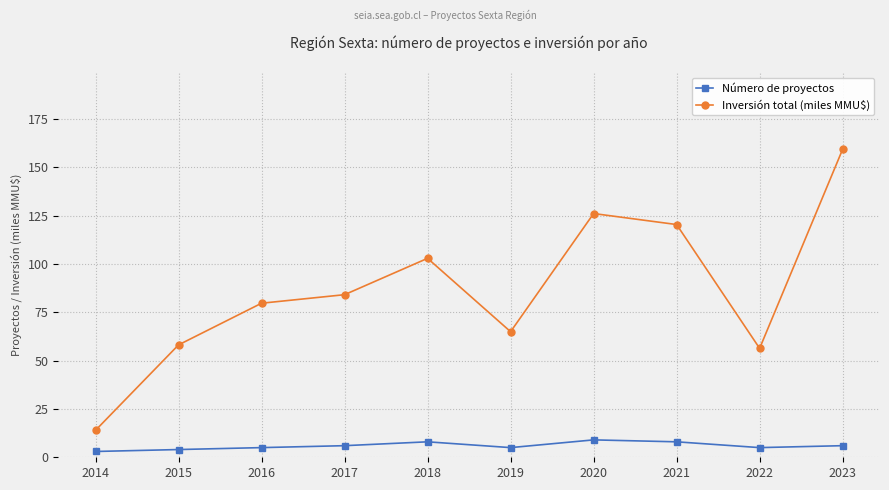

What are all the series names shown in the legend?

Número de proyectos, Inversión total (miles MMU$)